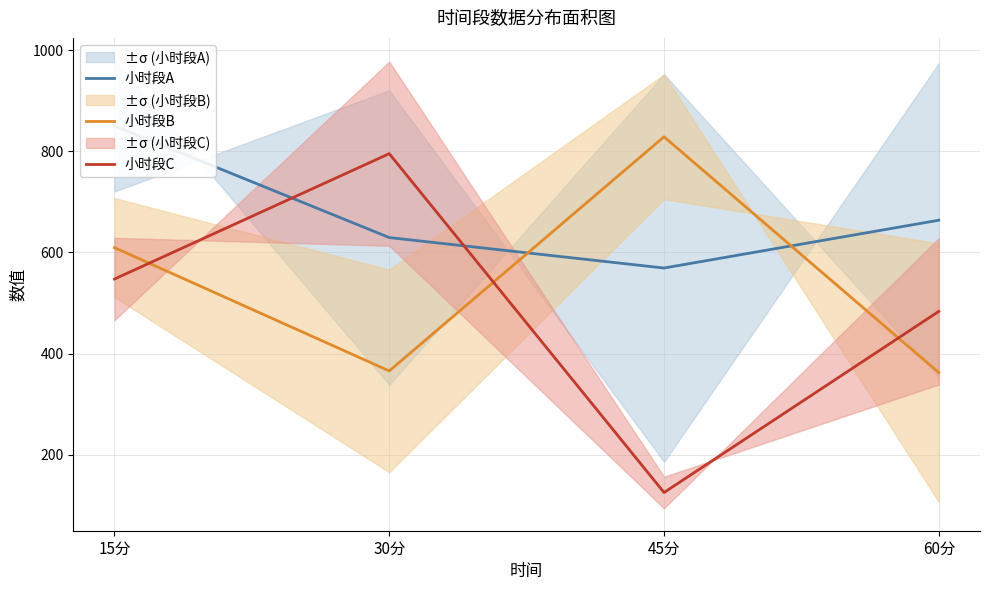

Reading right to left, extract all data points from this chart.

小时段A: 663.9	569.2	629.6	850.6
小时段B: 362.2	829.0	365.5	609.6
小时段C: 483.5	124.9	795.6	547.5